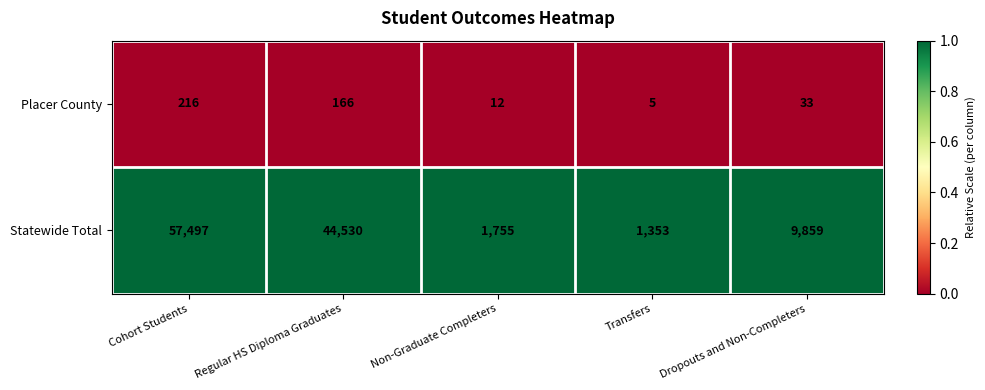

What is the spread (max minus min) of values at Transfers?

1348